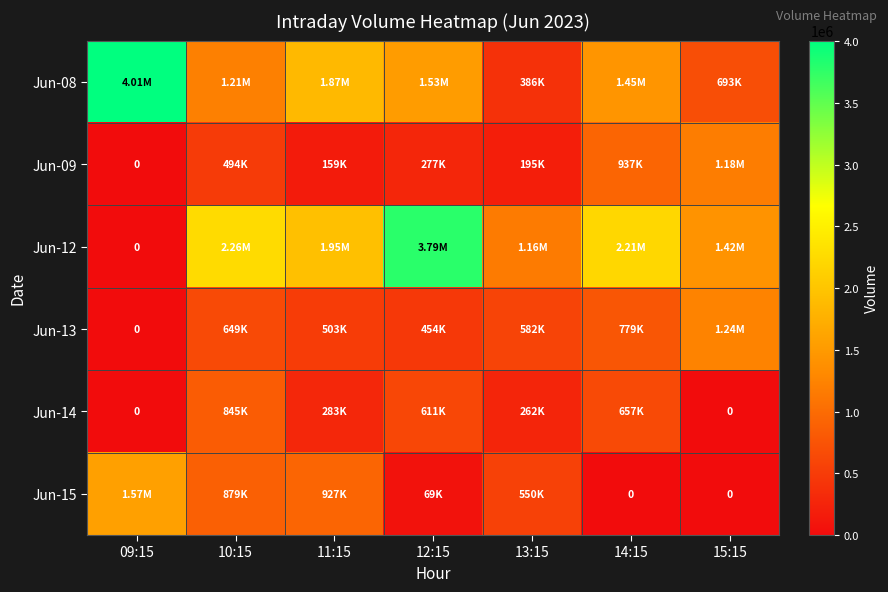

Is the value of Jun-08 at 09:15 greater than the value of Jun-14 at 14:15?

Yes